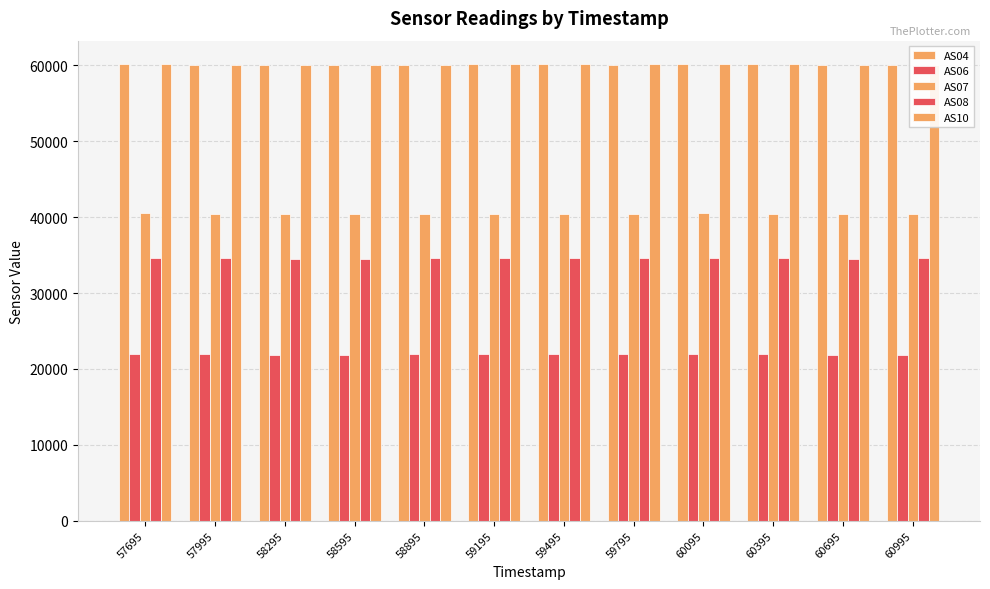

Which series changed the most between 57695 and 59195?

AS04